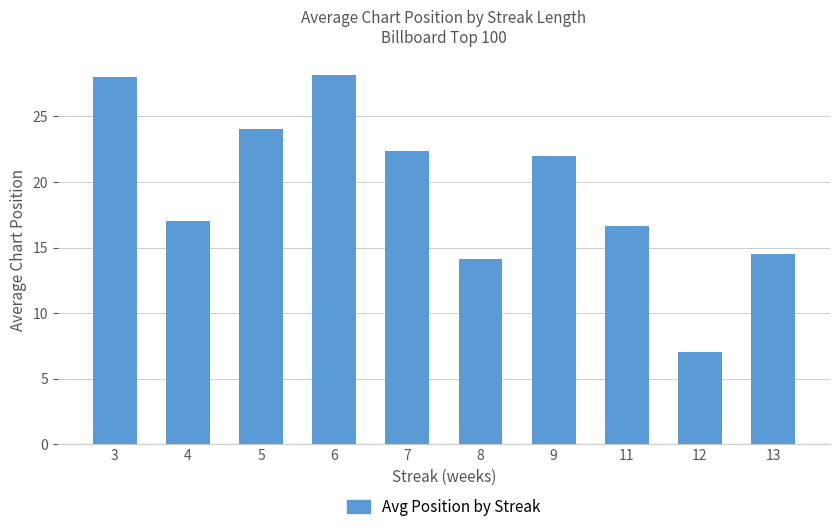

What is the sum of the values at 4 and 9?

39.0